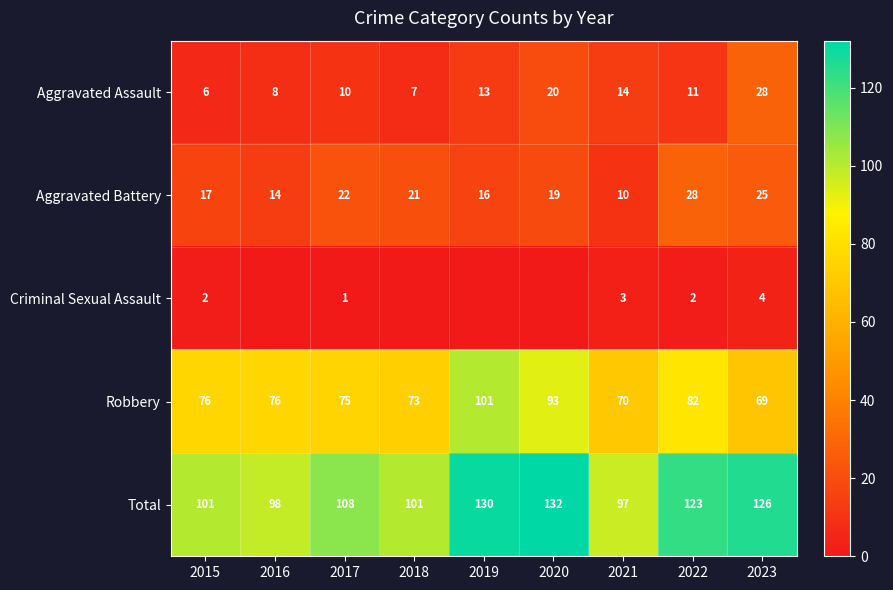

At how many categories does at least one series exceed 107?

5